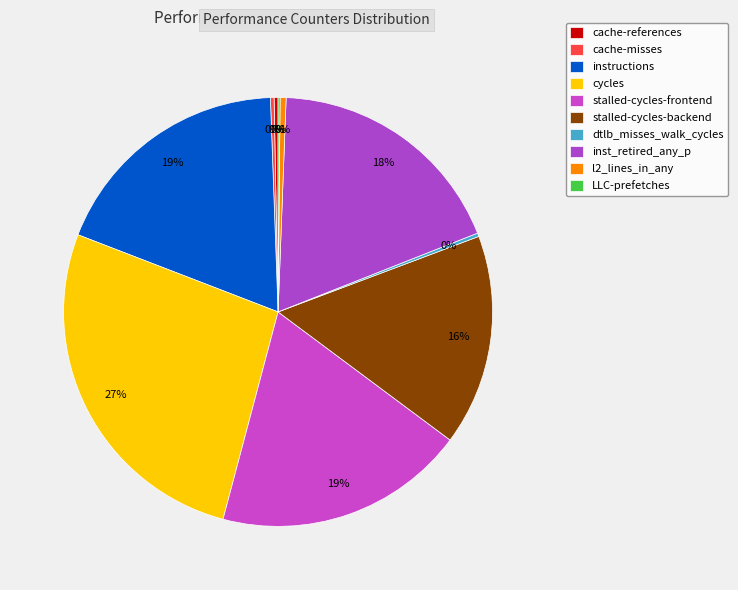

To the nearest percent, what is the difference between the largest and smallest slice percentages?

27%